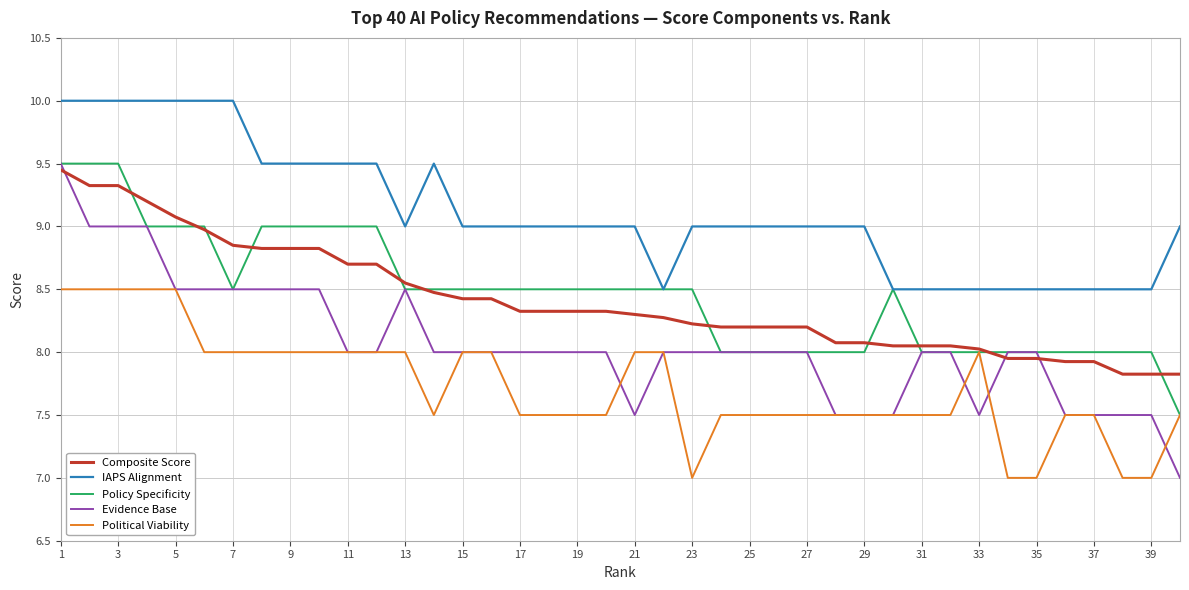

Which series has the widest spread of values?

Evidence Base